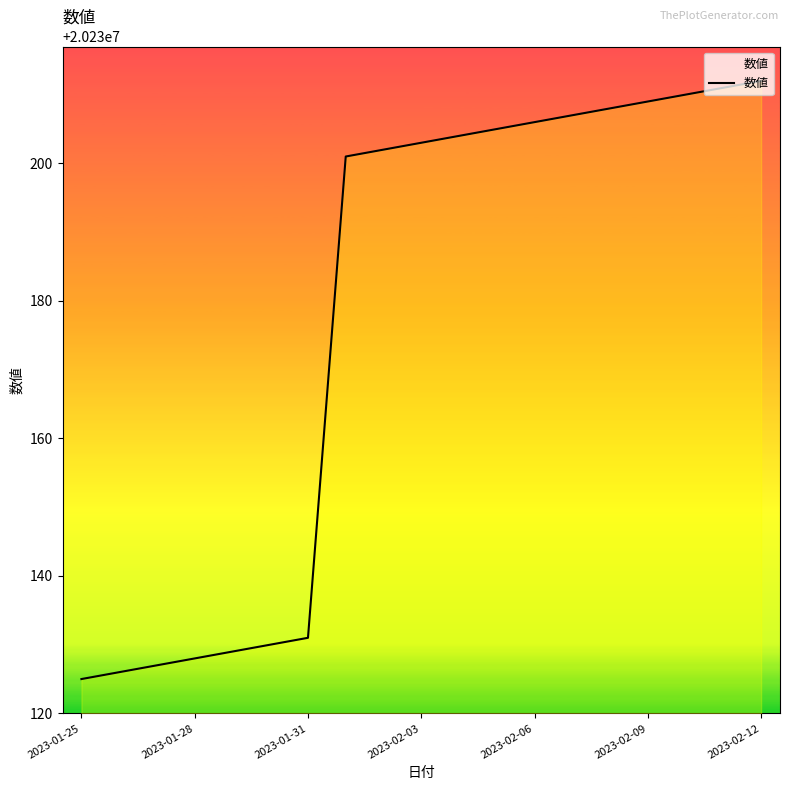

What is the difference between the maximum and minimum values?

87